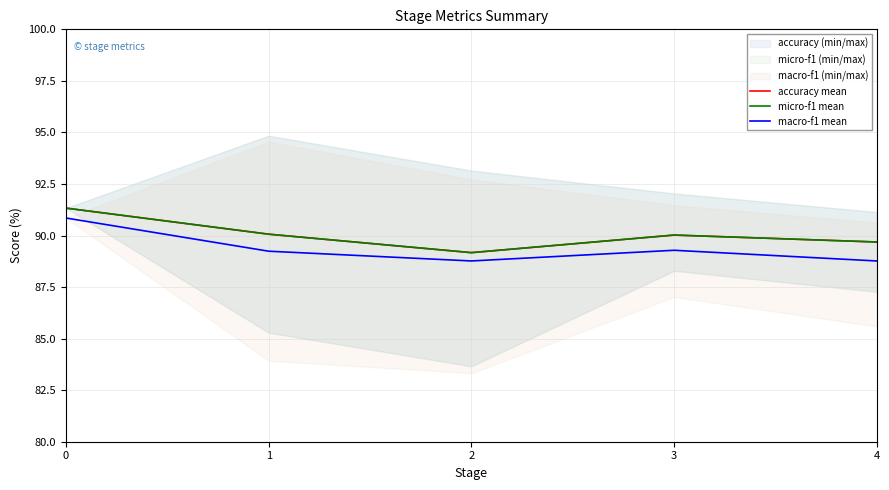

What is the value of the micro-f1 mean point at the 2nd from the left?

90.1